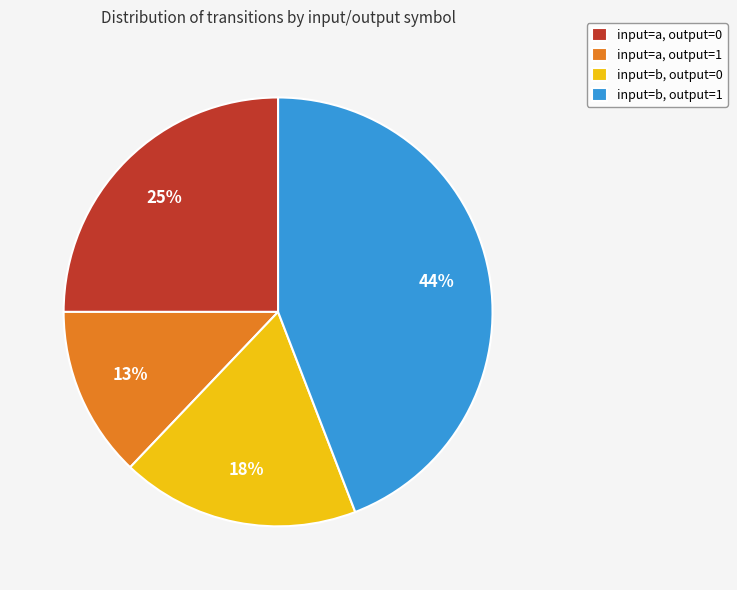

How many slices are in this pie chart?

4